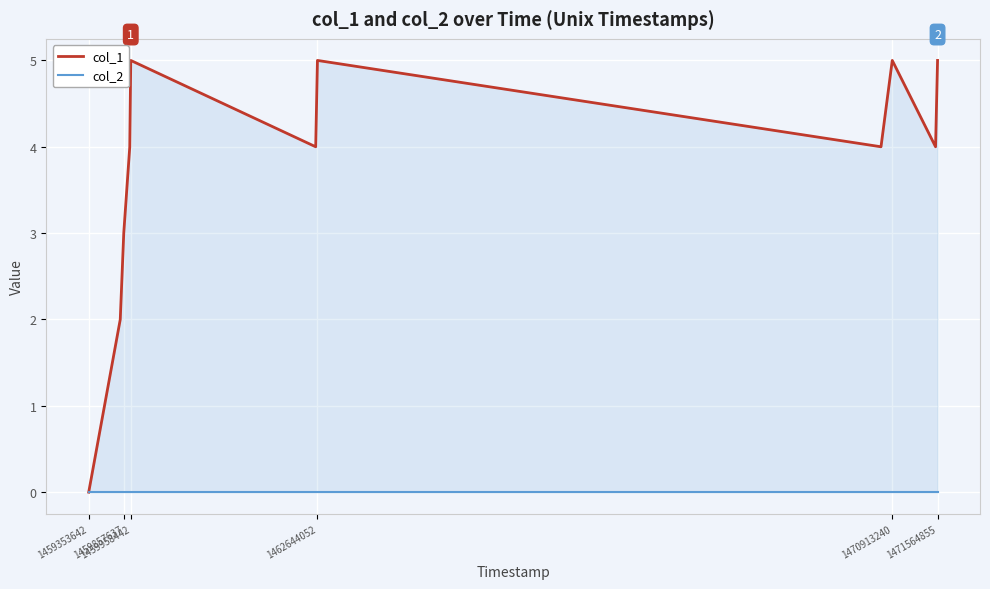

What is the label of the 3rd point from the left?

1459857637